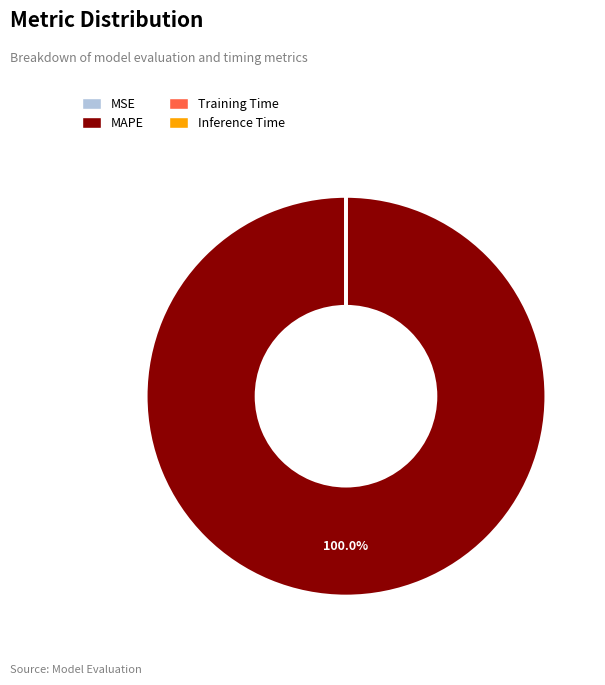

Which slice is the largest?

MAPE